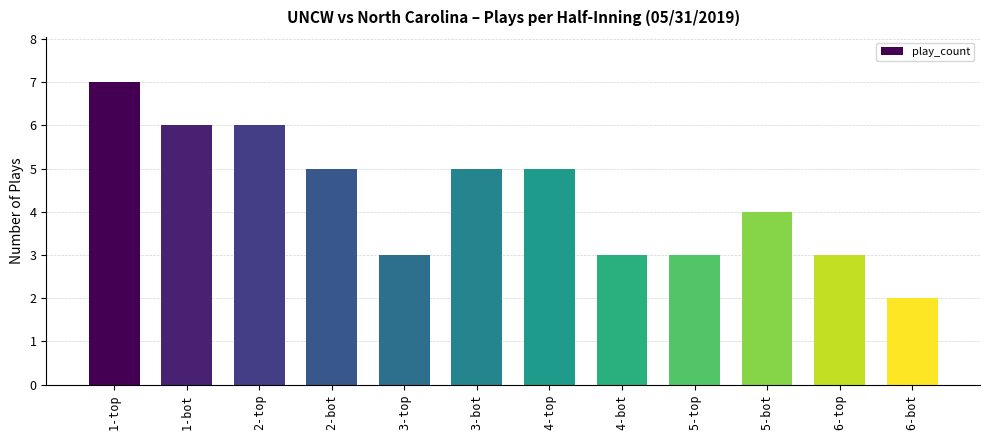

Between 3-bot and 1-top, which is larger?

1-top